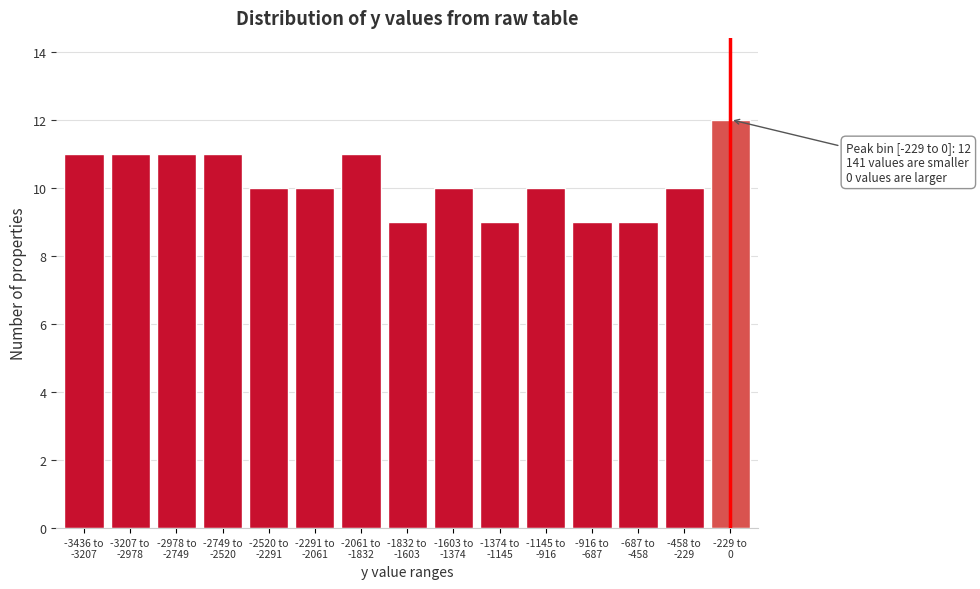

Reading right to left, what are all the values shown in this chart?

12	10	9	9	10	9	10	9	11	10	10	11	11	11	11